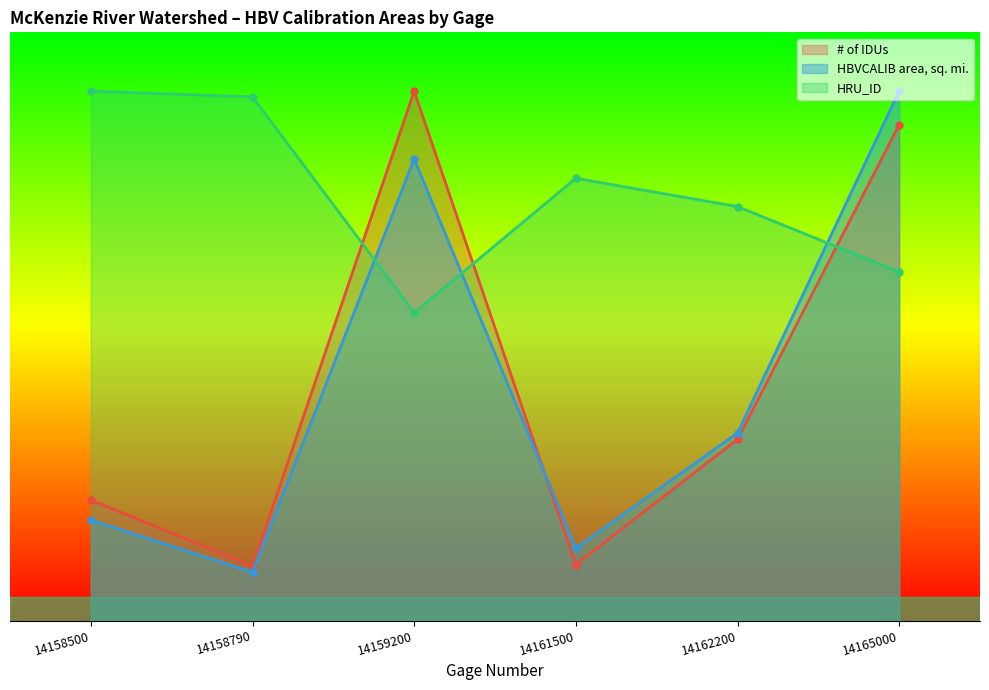

Count the number of data series in this chart.

3